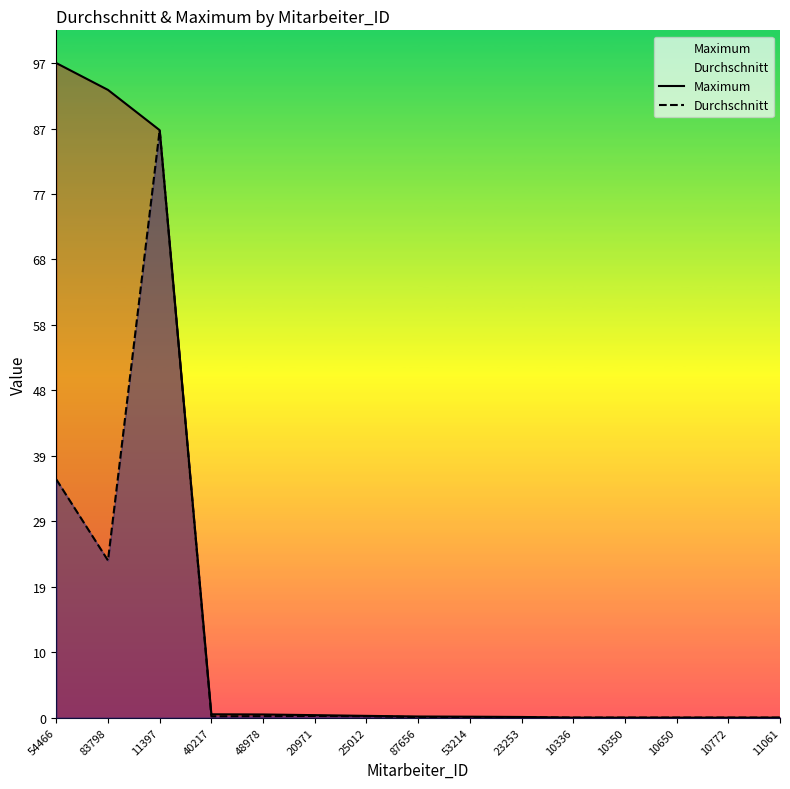

Between 23253 and 20971, which is larger?

20971